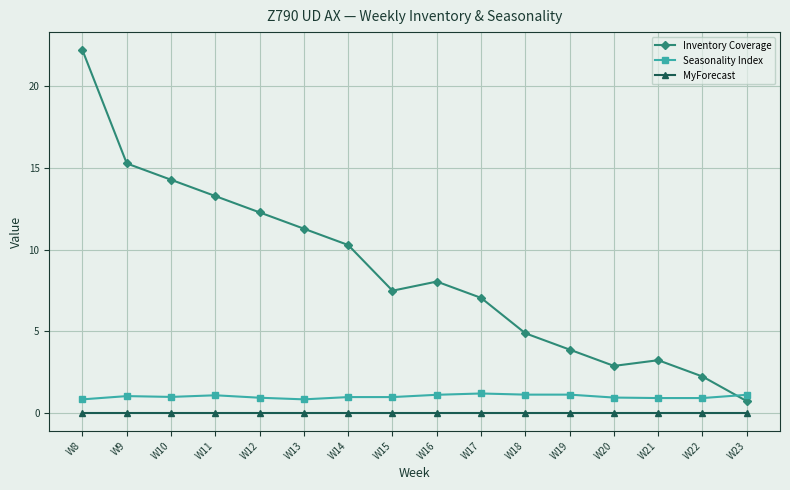

Does the chart have visible grid lines?

Yes